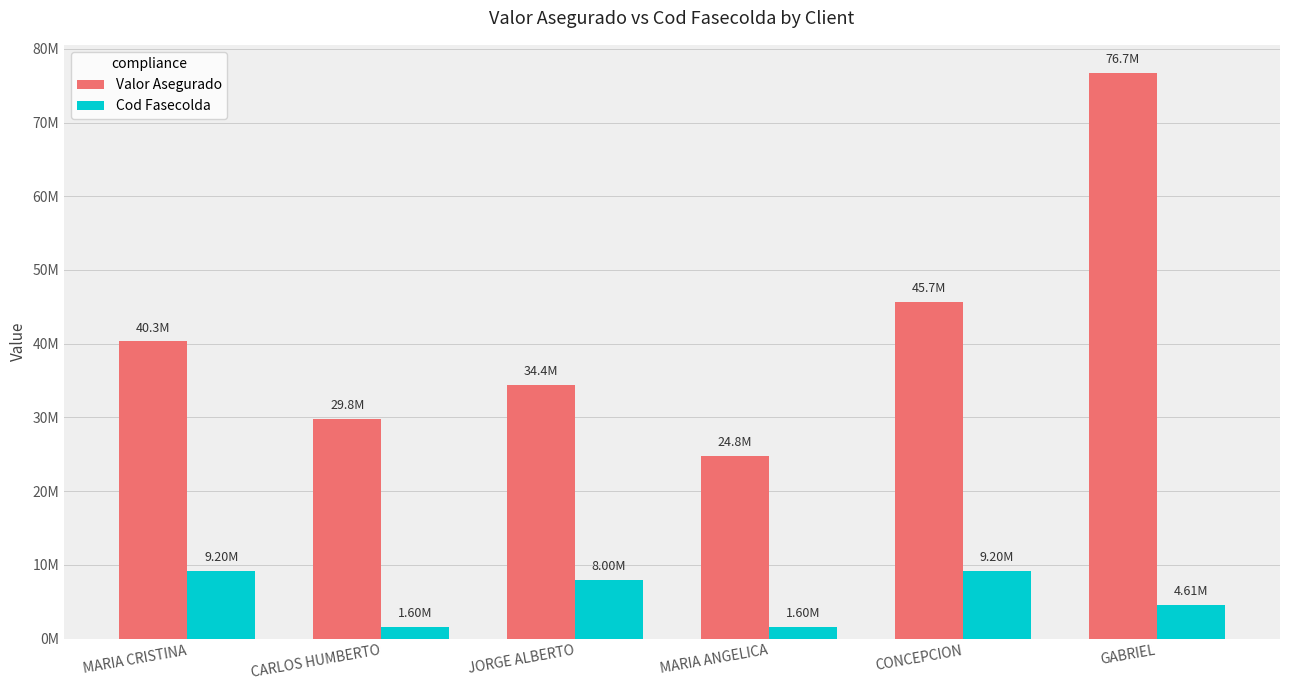

What is the total value across all series at MARIA ANGELICA?

26401146